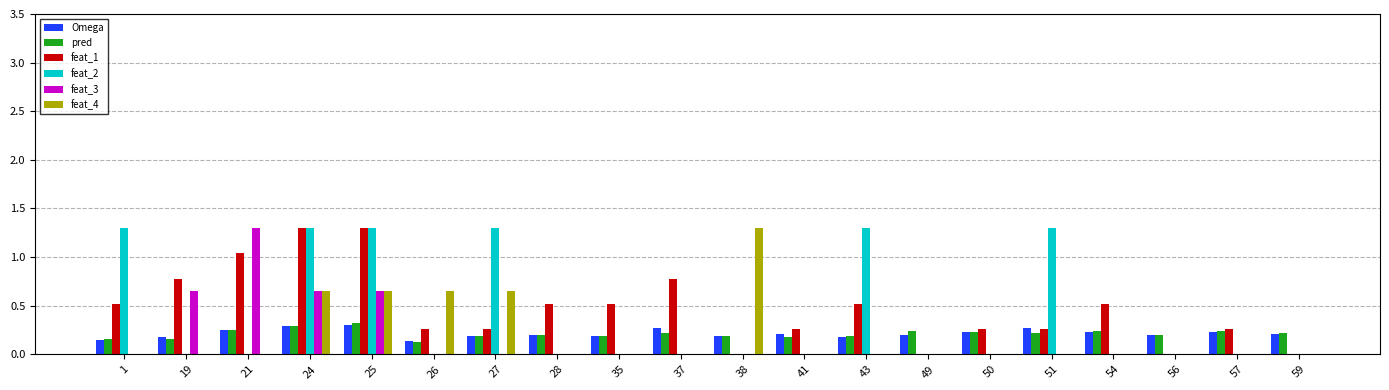

Between 19 and 35, which series saw the biggest shift?

feat_3